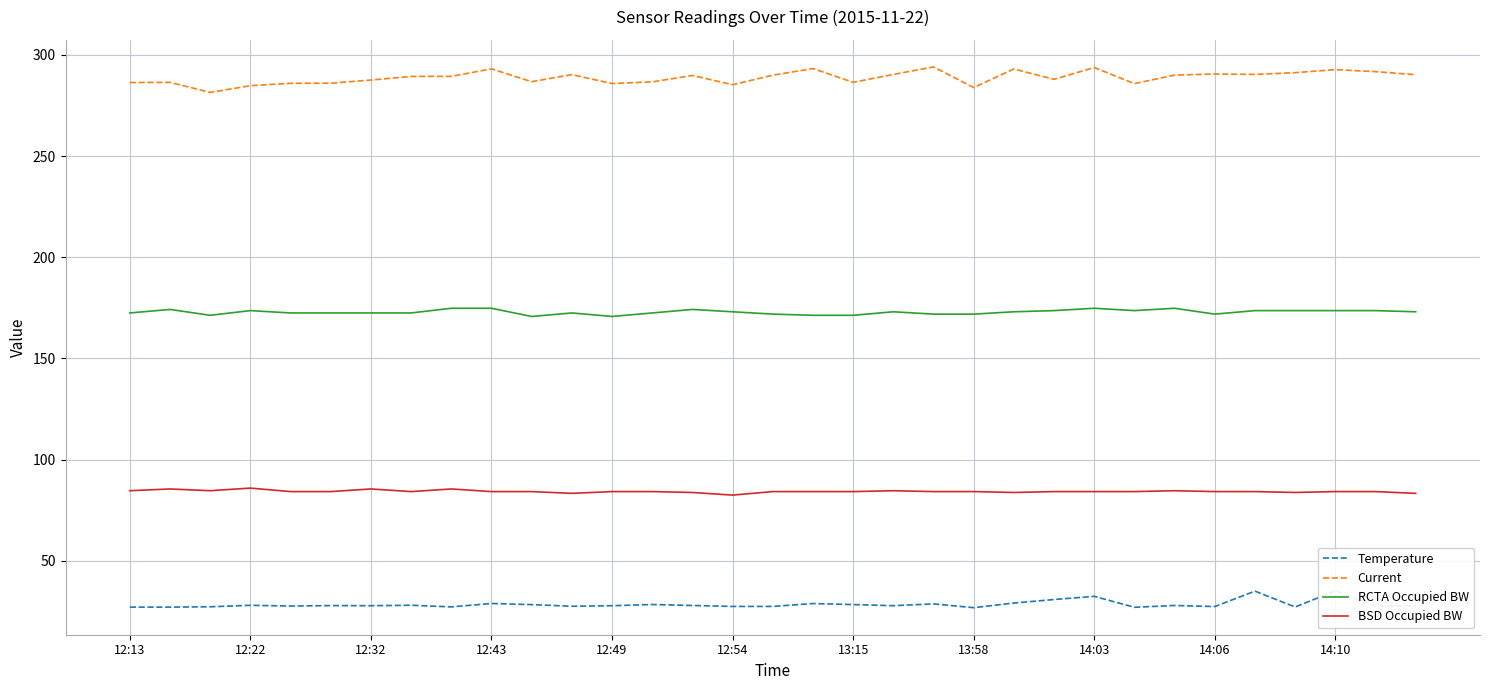

Where is RCTA Occupied BW nearest to the value 172?

16